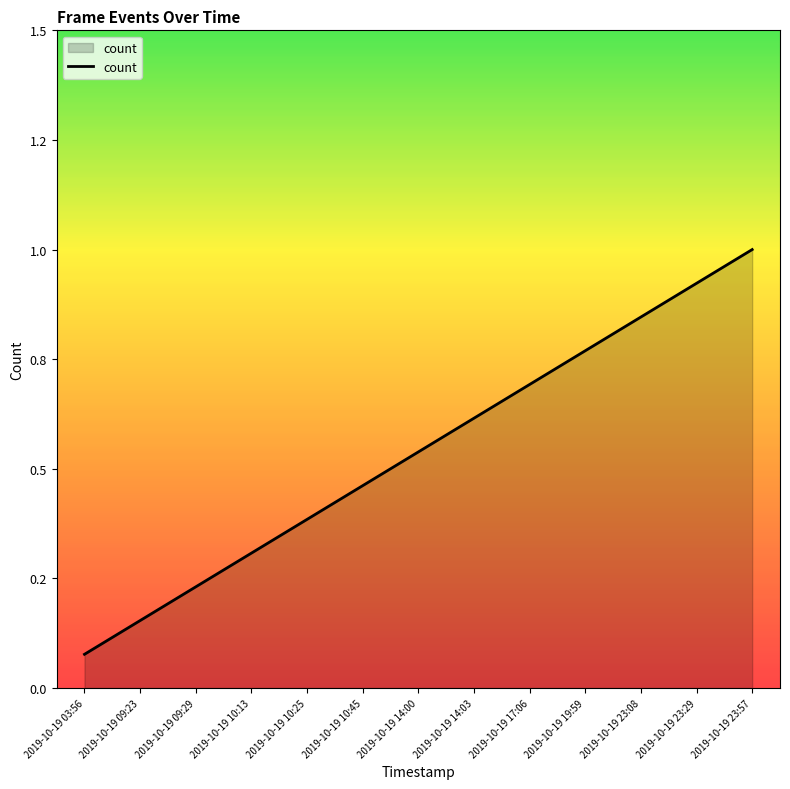

Reading left to right, list all the values displayed in this chart.

2019-10-19 03:56=0.1	2019-10-19 09:23=0.2	2019-10-19 09:29=0.2	2019-10-19 10:13=0.3	2019-10-19 10:25=0.4	2019-10-19 10:45=0.5	2019-10-19 14:00=0.5	2019-10-19 14:03=0.6	2019-10-19 17:06=0.7	2019-10-19 19:59=0.8	2019-10-19 23:08=0.8	2019-10-19 23:29=0.9	2019-10-19 23:57=1.0